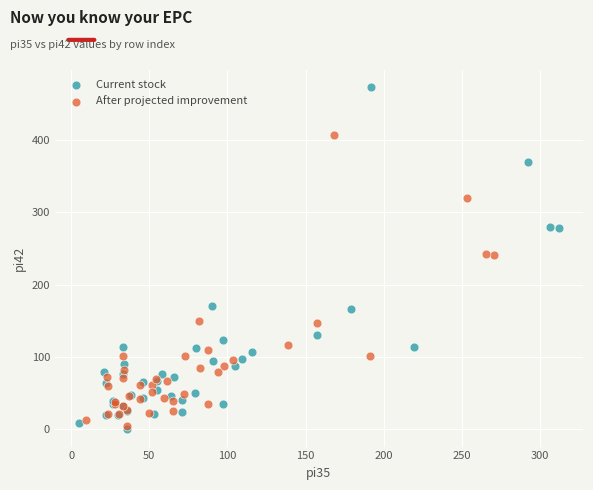

Which series has the widest spread of Y values?

Current stock